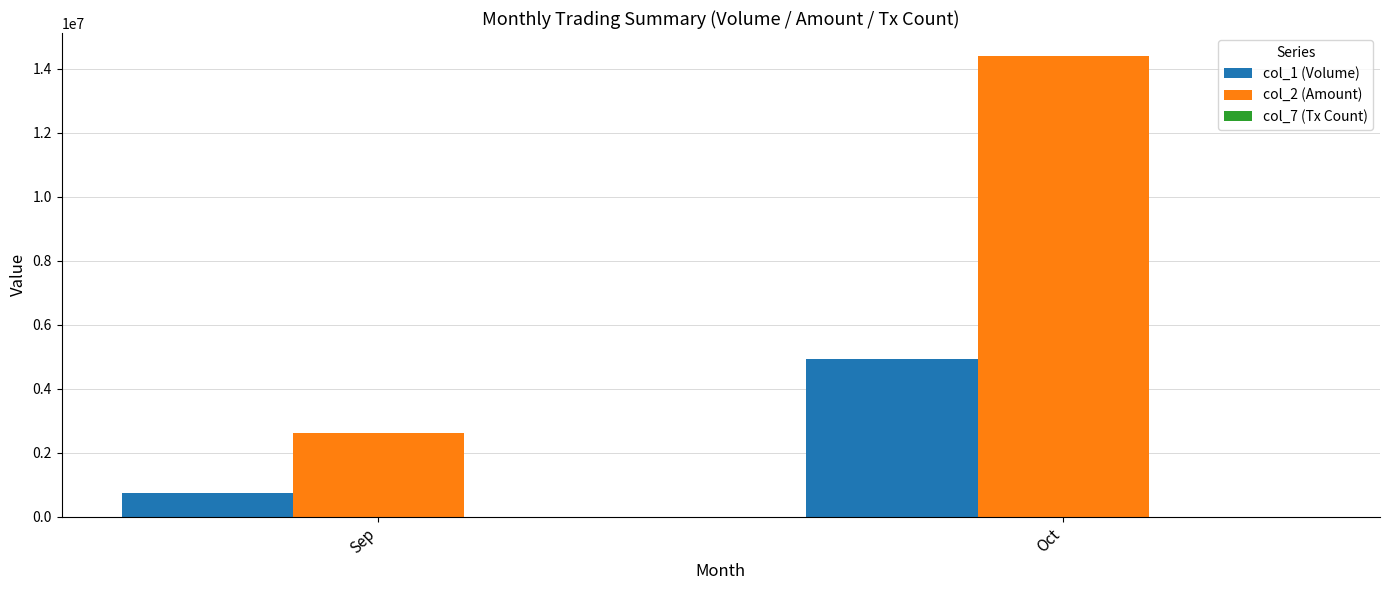

Which label corresponds to the largest value in the chart?

Oct